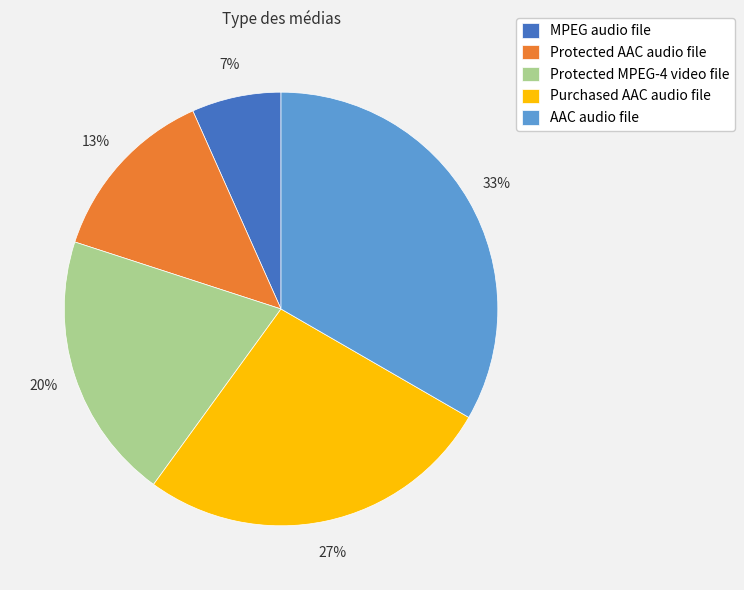

Which category has the smallest portion of the pie?

MPEG audio file